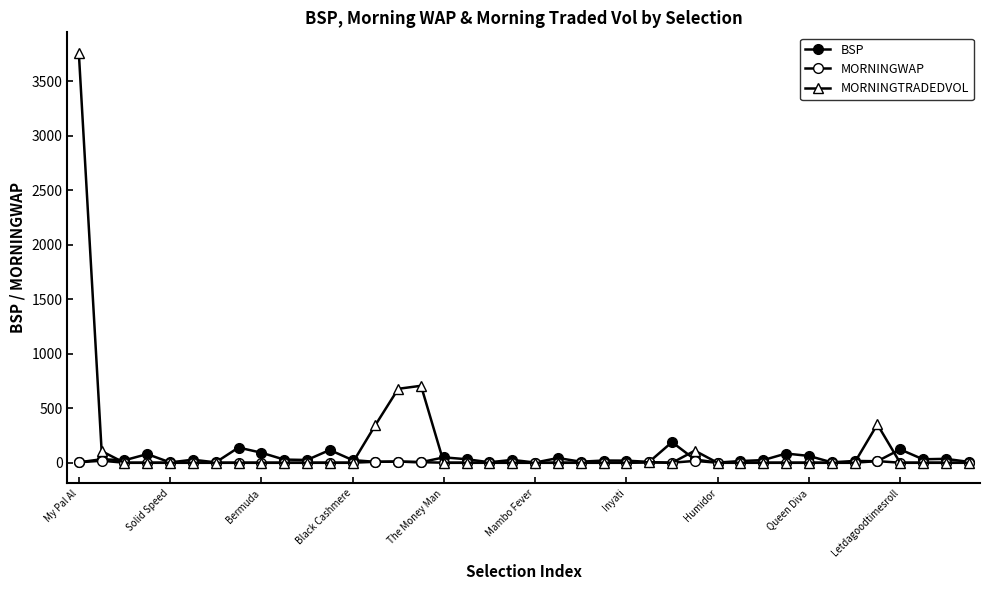

How many distinct data groups are displayed?

3